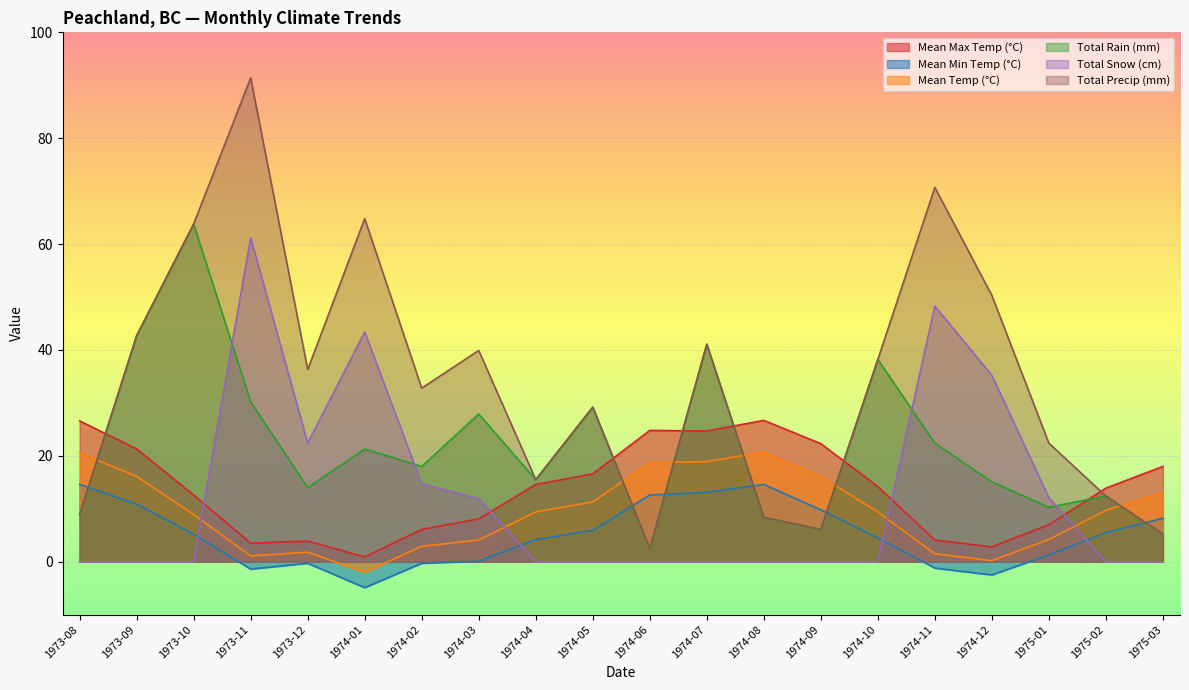

How many values in Mean Temp (°C) are above zero?

19